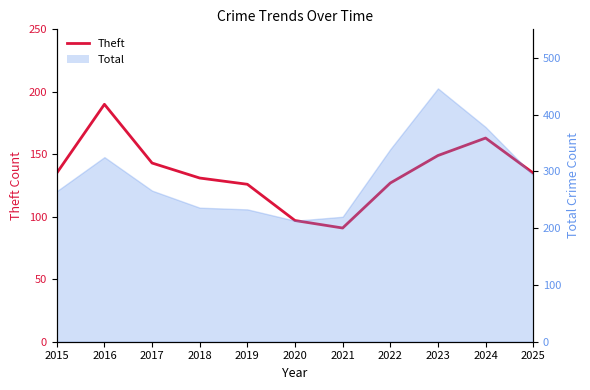

List the labels in order of value, smallest first.

2021, 2020, 2019, 2022, 2018, 2015, 2025, 2017, 2023, 2024, 2016